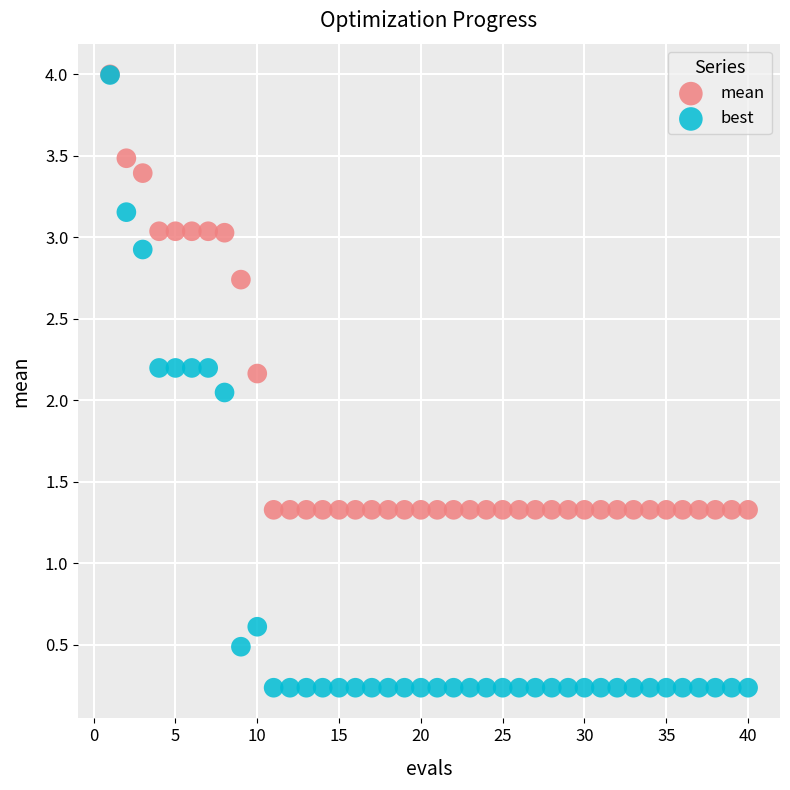

What are all the series names shown in the legend?

mean, best